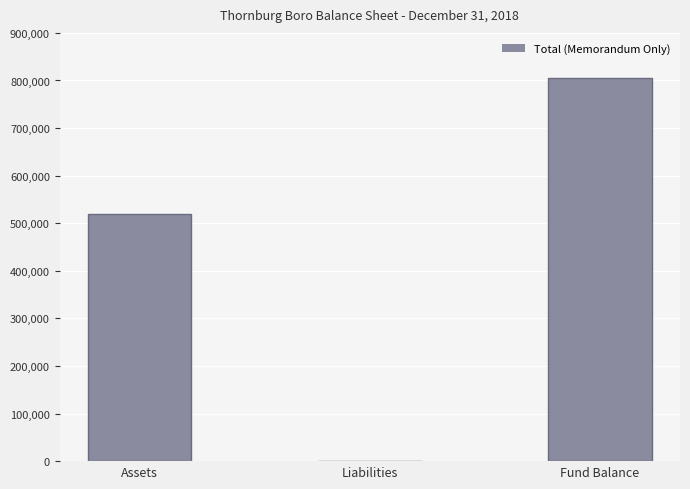

Approximately how many times larger is the value at Assets compared to Fund Balance?

0.6